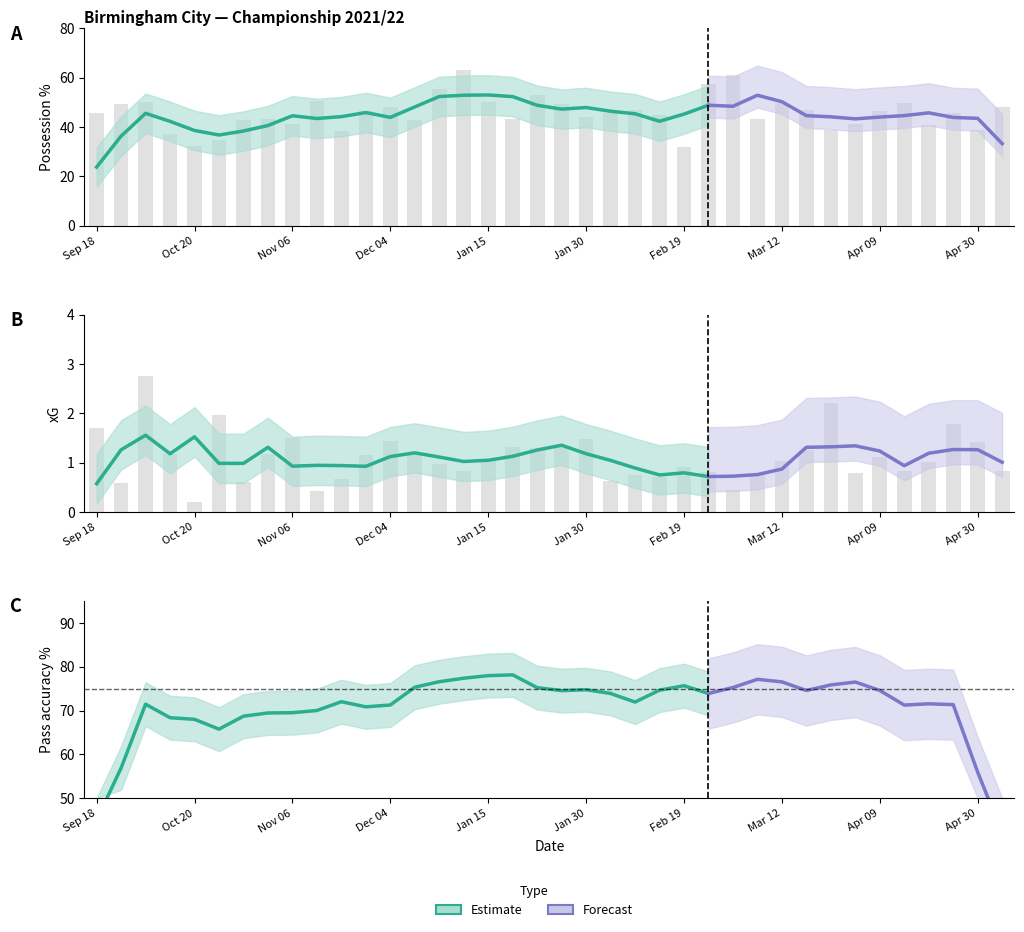

What is the maximum value shown in the chart?

63.2